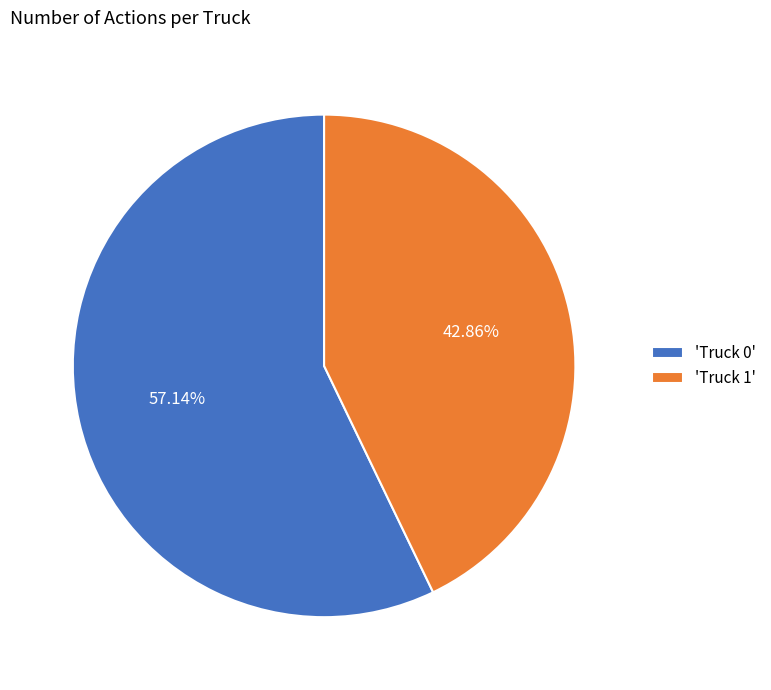

Does any single category account for the majority?

Yes